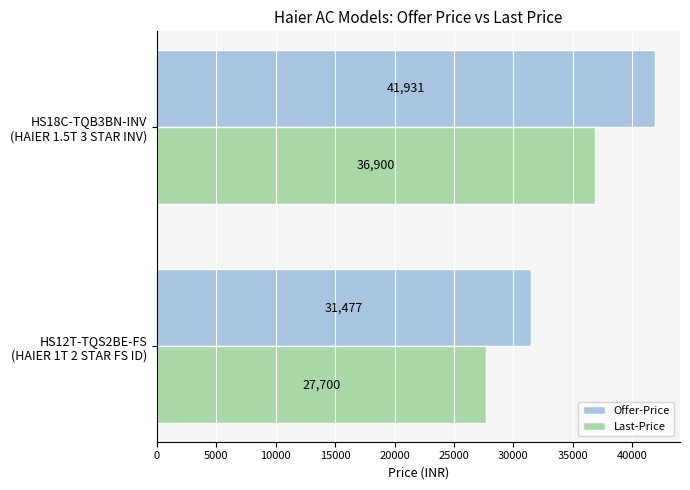

What is the average value of the Offer-Price series?

36704.5